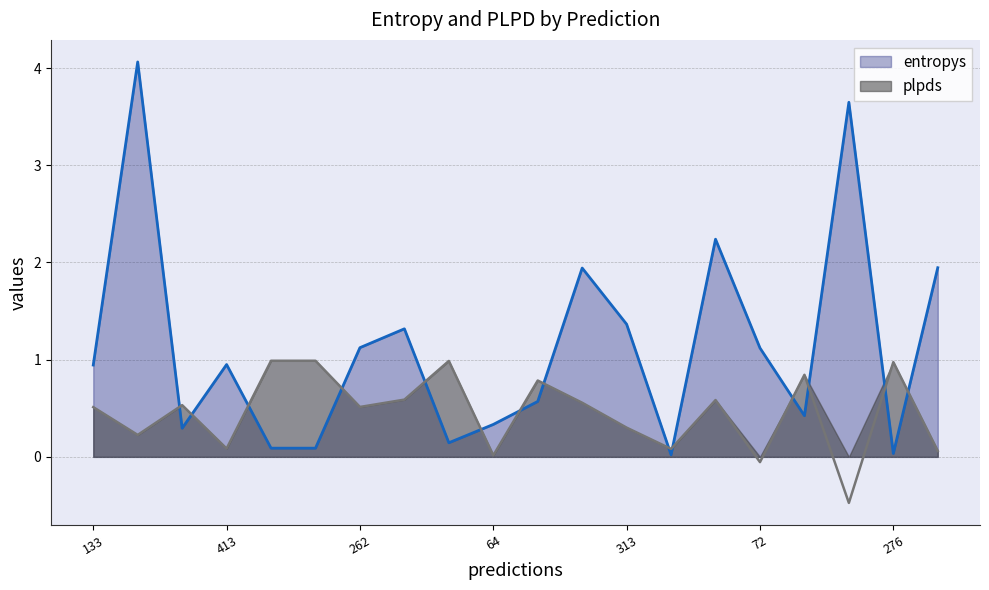

How many times do entropys and plpds cross each other?

14